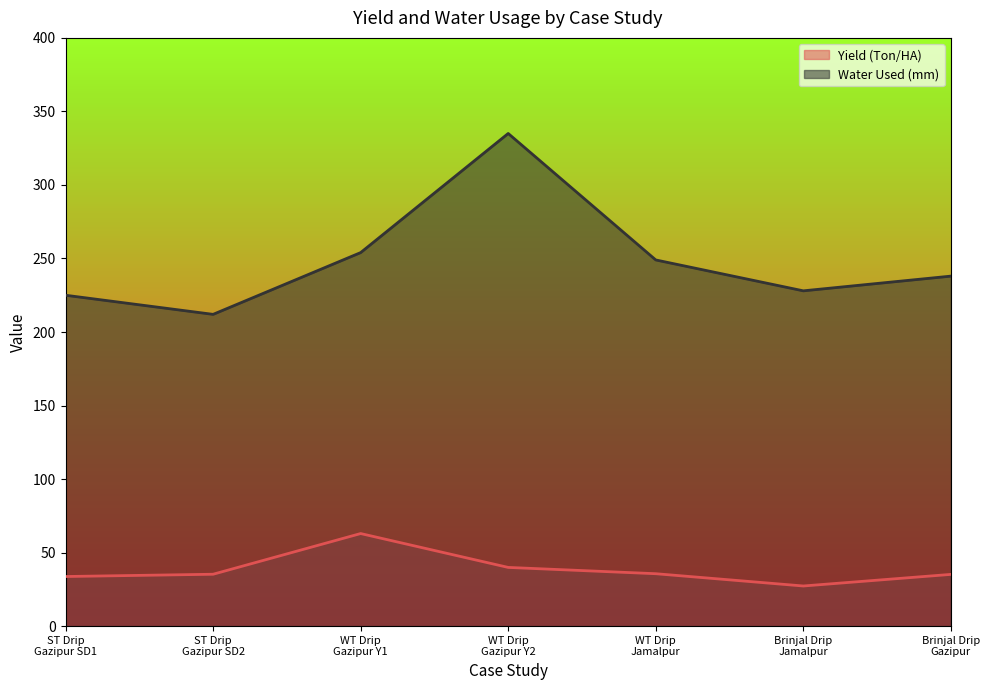

What is the difference between the maximum and minimum values in the Water Used (mm) series?

123.0